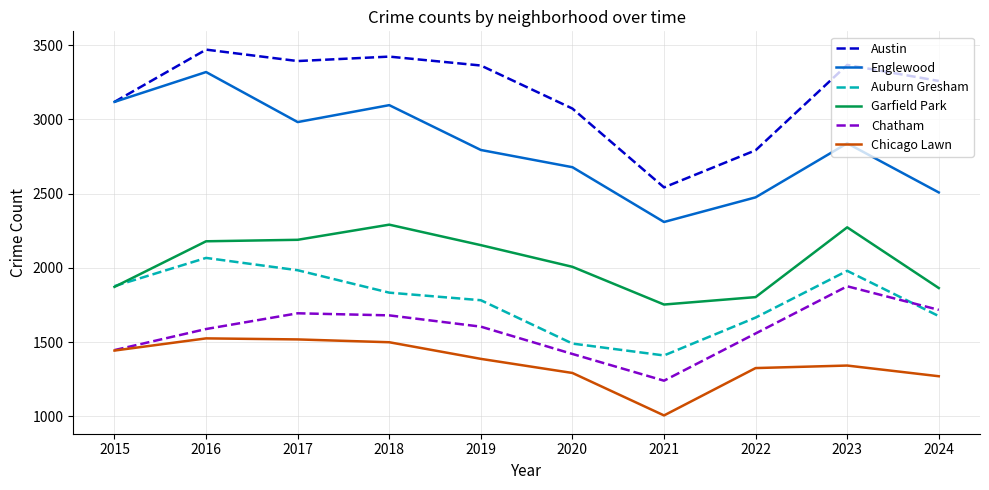

True or false: Auburn Gresham and Austin intersect in this chart.

False